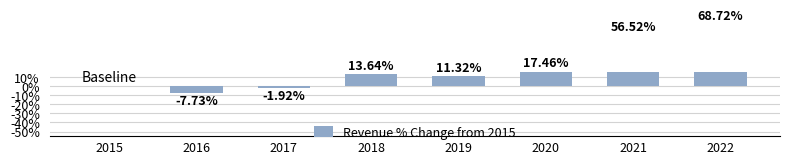

Between 2019 and 2016, which is larger?

2019